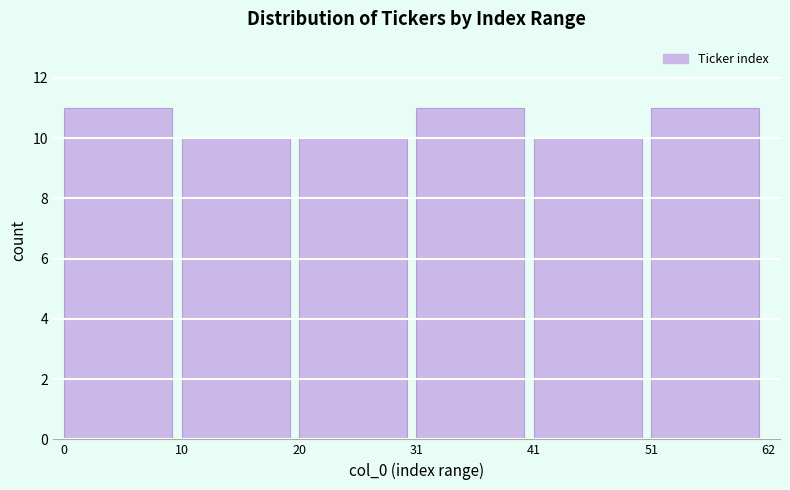

Reading left to right, what are all the values shown in this chart?

0=11	10=10	20=10	31=11	41=10	51=11